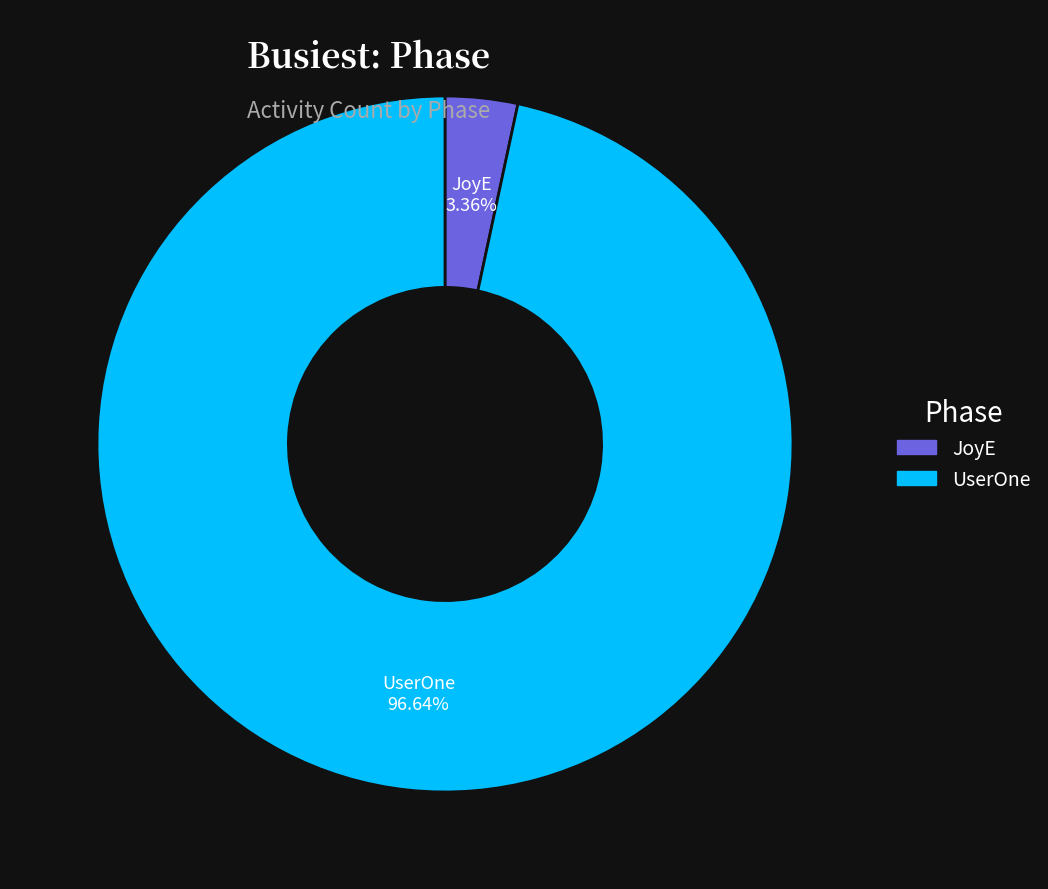

What percentage is the JoyE slice, to the nearest percent?

3%